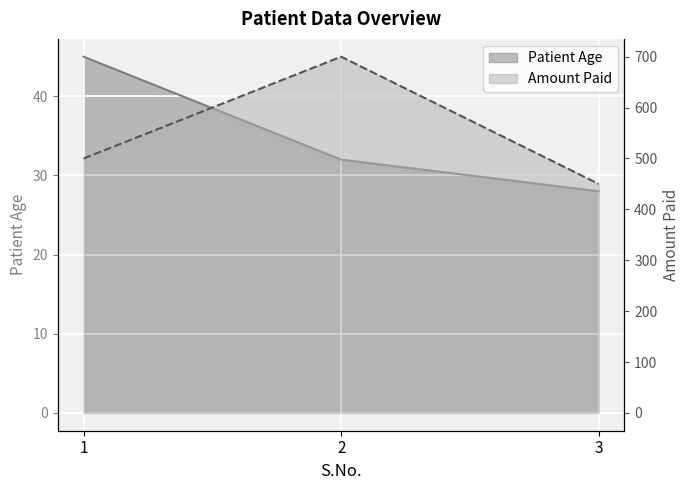

List the series in order of their peak value, highest first.

Amount Paid, Patient Age